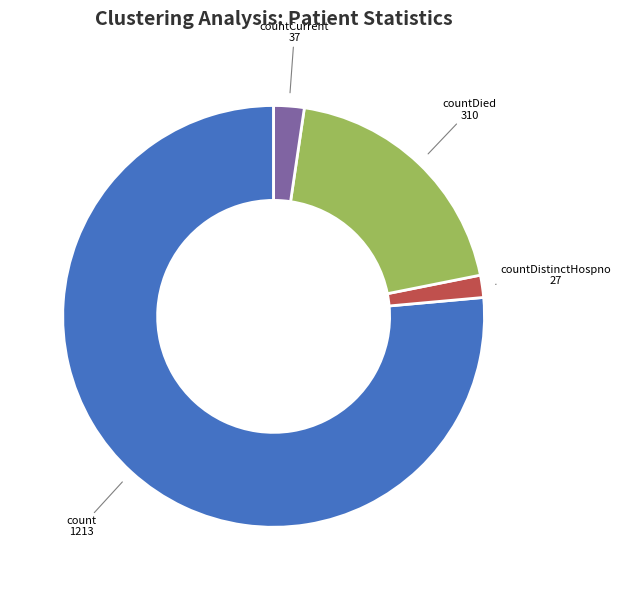

What is the smallest slice in the pie chart?

countDistinctHospno